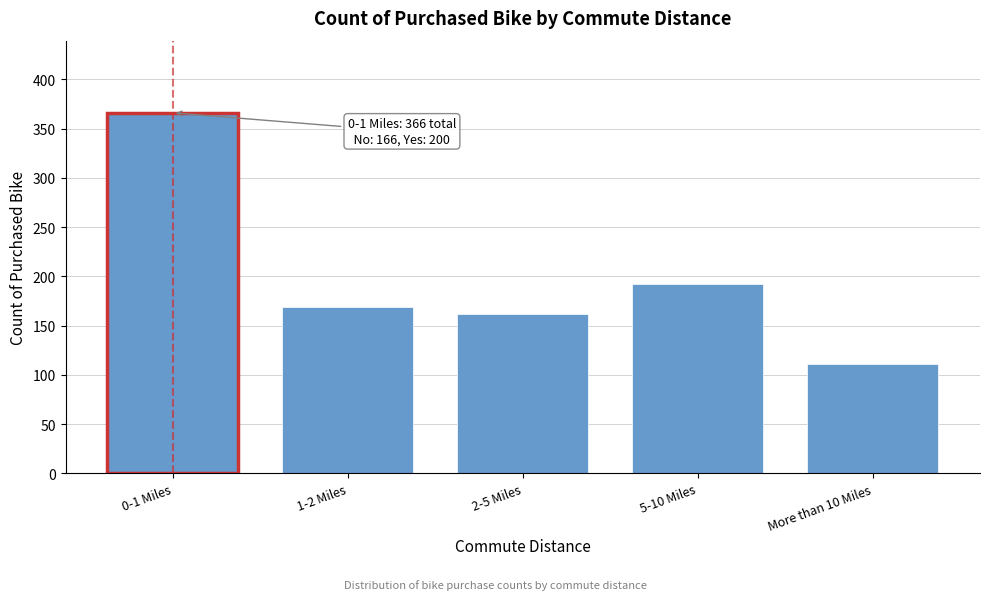

Reading left to right, transcribe all the data shown in this chart.

0-1 Miles=366	1-2 Miles=169	2-5 Miles=162	5-10 Miles=192	More than 10 Miles=111